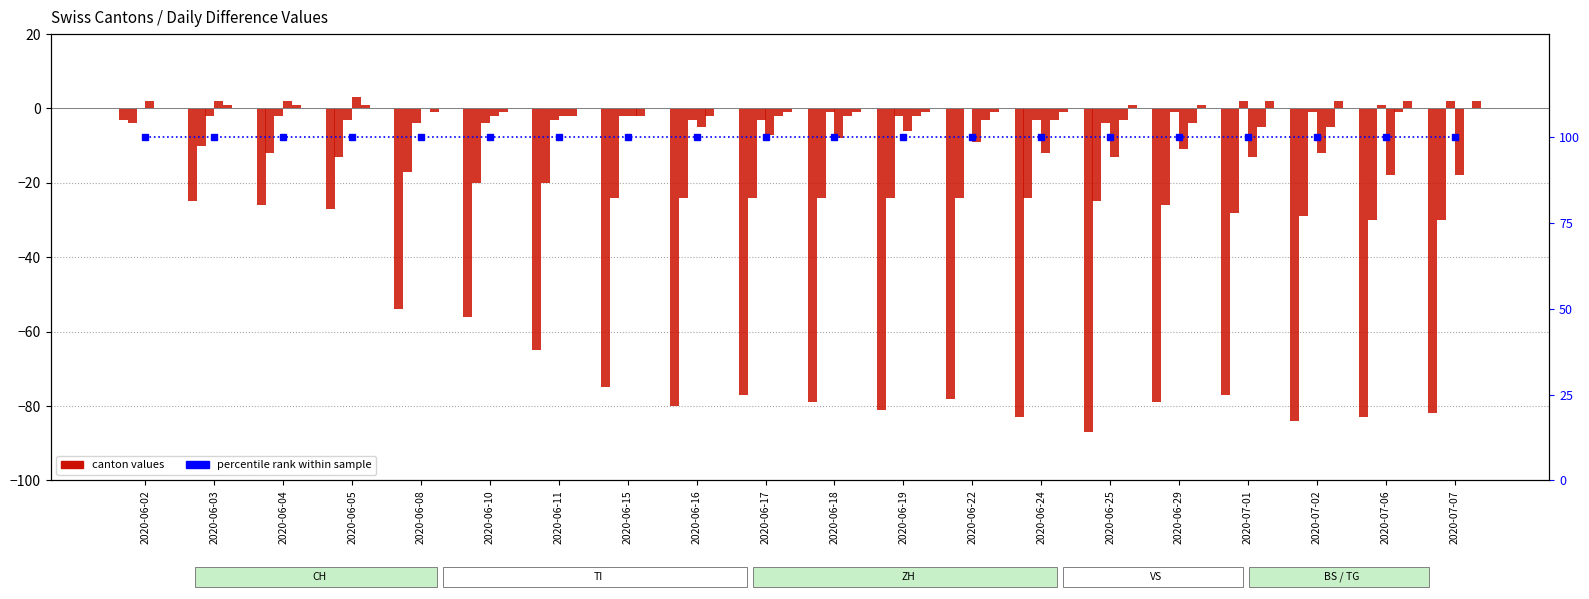

Which has a higher value, 2020-06-11 or 2020-06-04?

2020-06-04